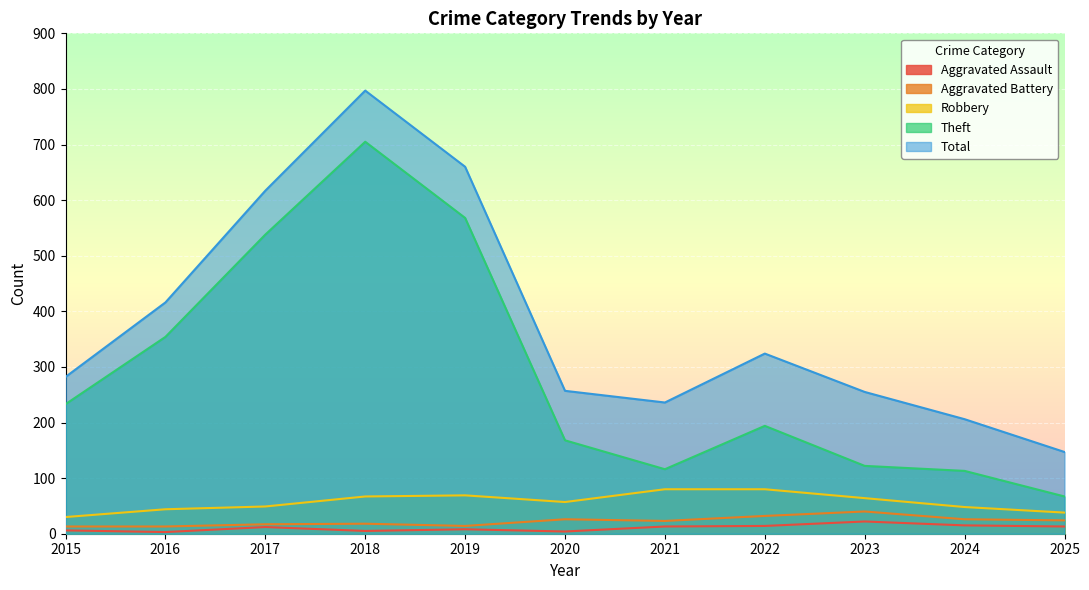

Where is the first local minimum for Aggravated Battery?

2019